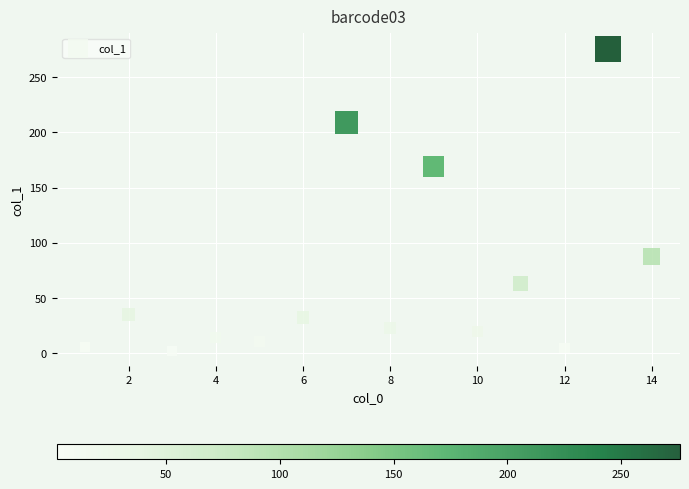

What is the range of X values (max minus min)?

13.0